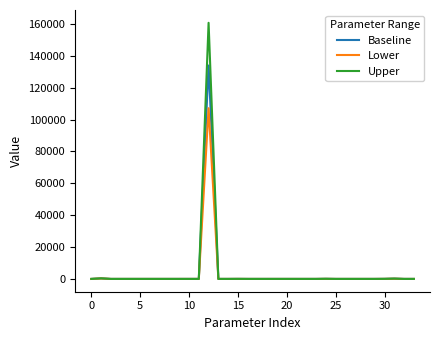

Which series has the largest range (max minus min)?

Upper